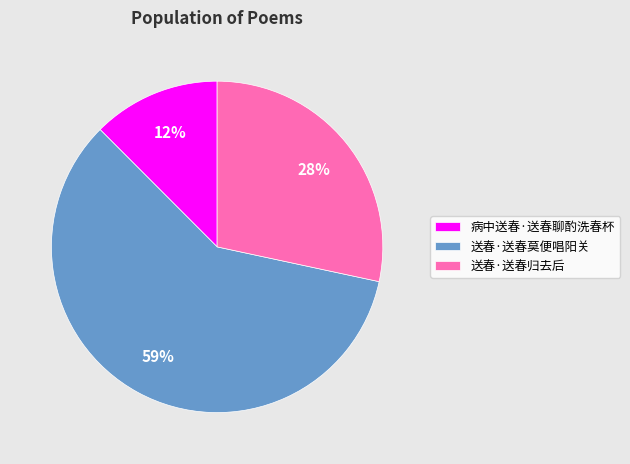

Rank the categories by value from lowest to highest.

病中送春·送春聊酌洗春杯, 送春·送春归去后, 送春·送春莫便唱阳关